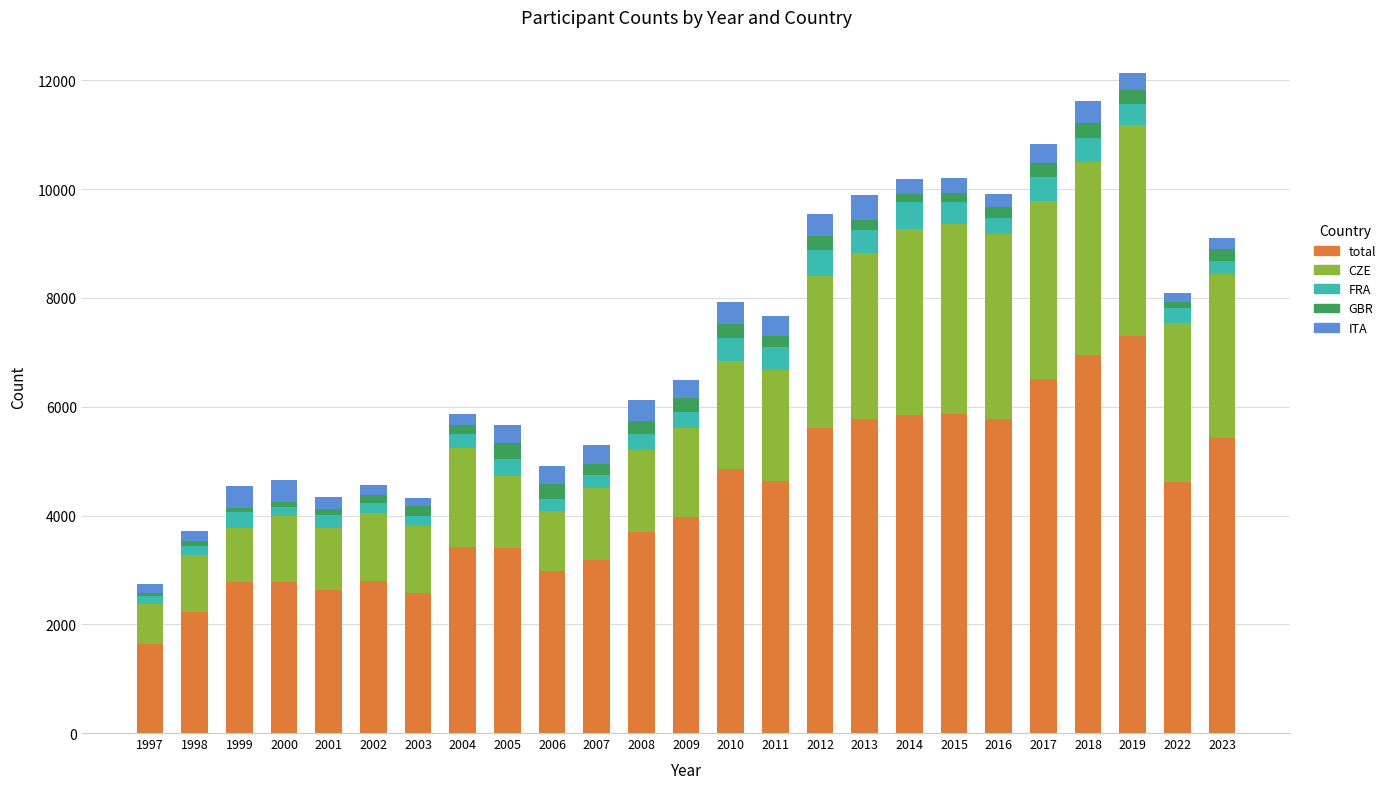

Which series has the largest total across all categories?

total